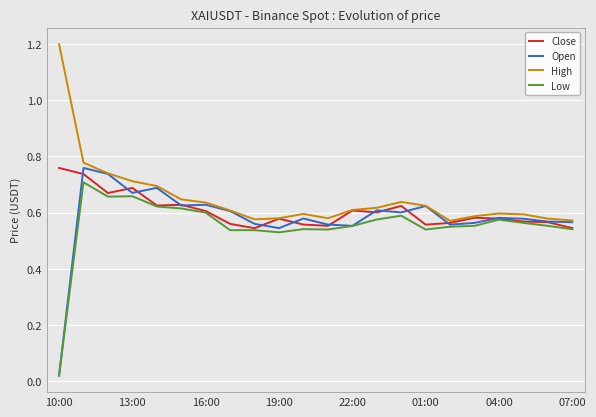

Rank the series by their average value, from lowest to highest.

Low, Open, Close, High